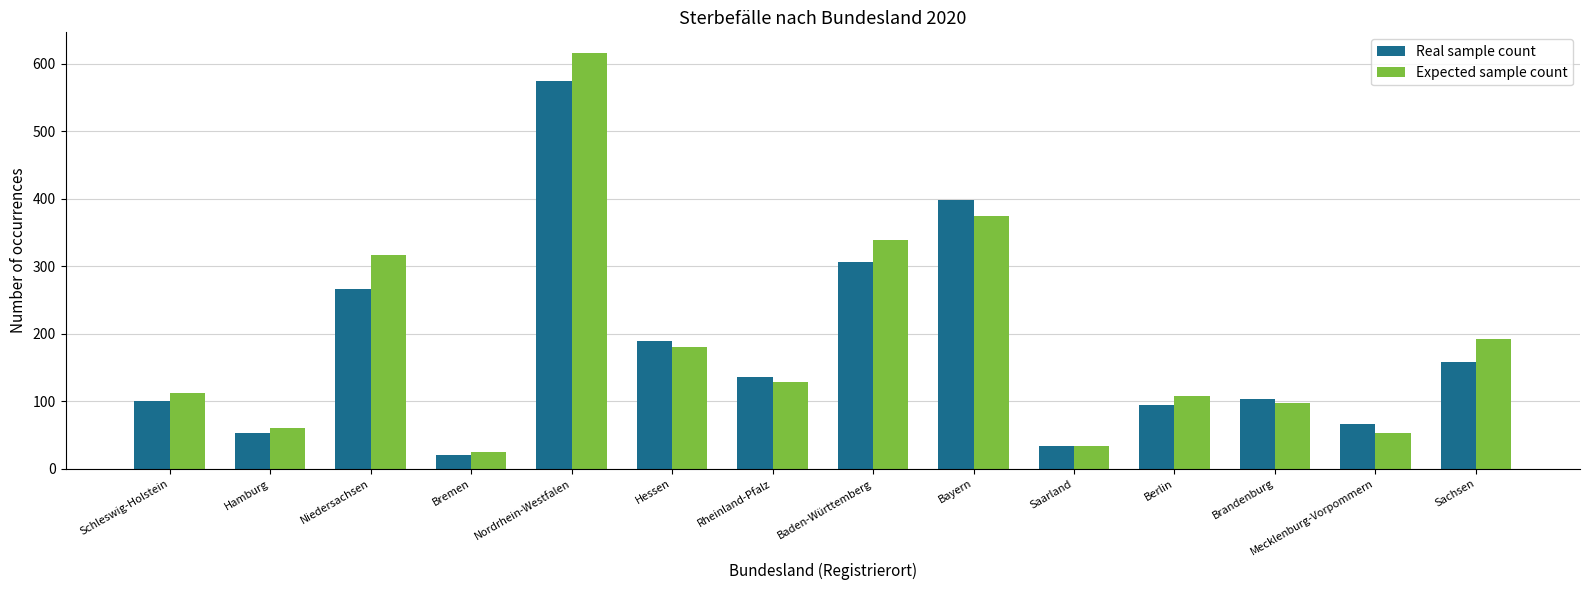

Which series has the widest spread of values?

Expected sample count